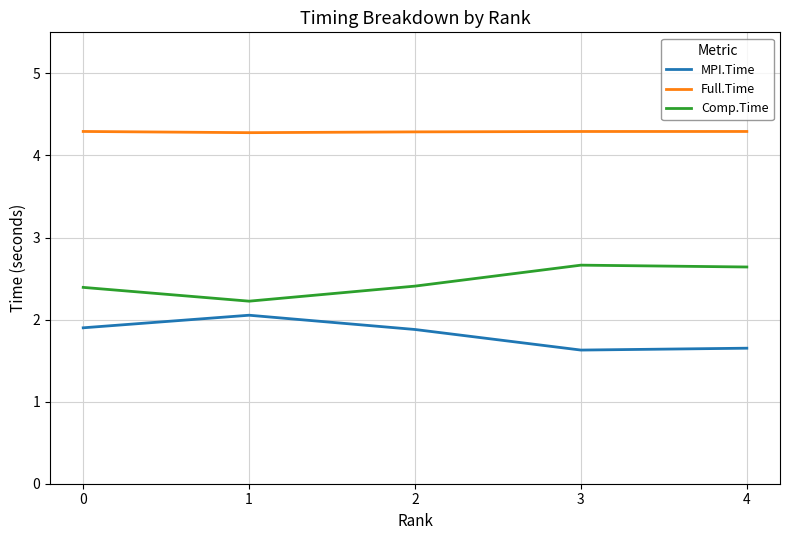

Reading left to right, what are all the values shown in this chart?

MPI.Time: 1.9	2.1	1.9	1.6	1.7
Full.Time: 4.3	4.3	4.3	4.3	4.3
Comp.Time: 2.4	2.2	2.4	2.7	2.6